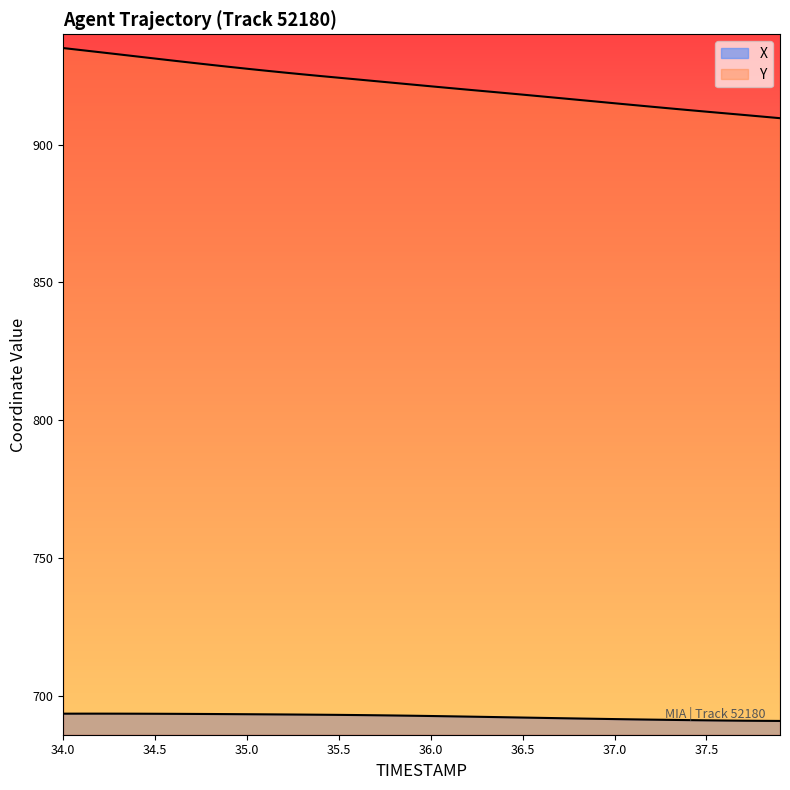

Rank the series by their average value, from lowest to highest.

X, Y